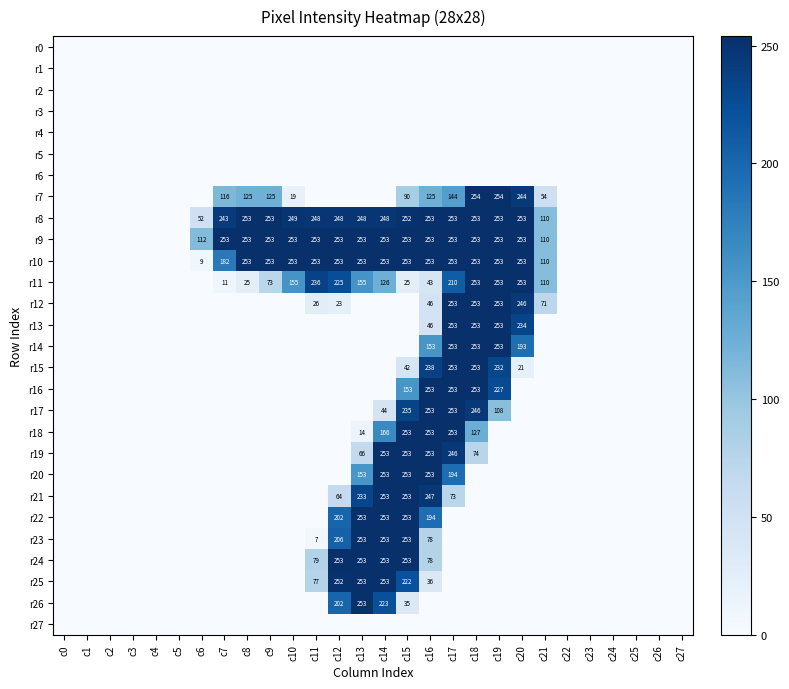

True or false: r11 has a value of 236 at c11.

True